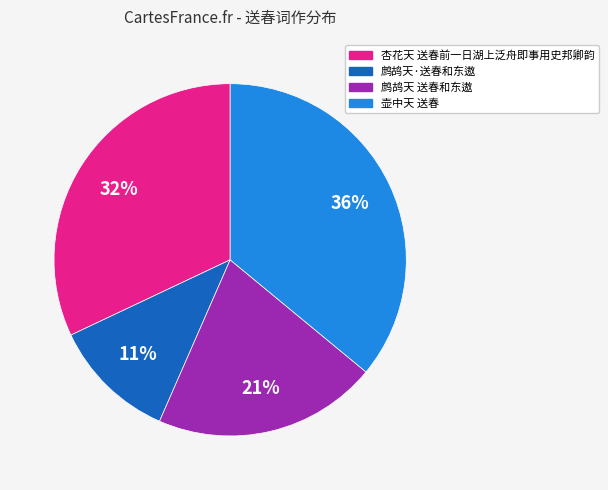

Does 杏花天 送春前一日湖上泛舟即事用史邦卿韵 account for over 50% of the chart?

No